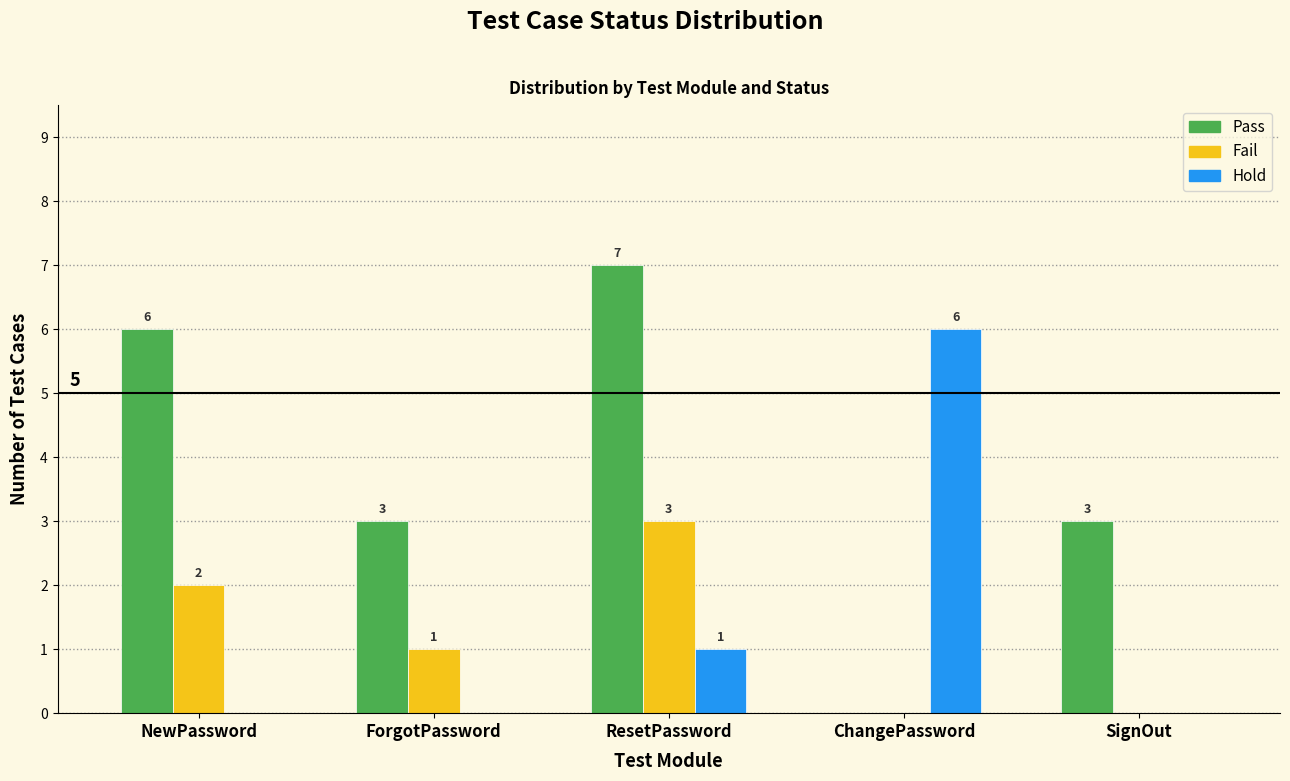

Reading left to right, extract all data points from this chart.

Pass: NewPassword=6	ForgotPassword=3	ResetPassword=7	ChangePassword=0	SignOut=3
Fail: NewPassword=2	ForgotPassword=1	ResetPassword=3	ChangePassword=0	SignOut=0
Hold: NewPassword=0	ForgotPassword=0	ResetPassword=1	ChangePassword=6	SignOut=0